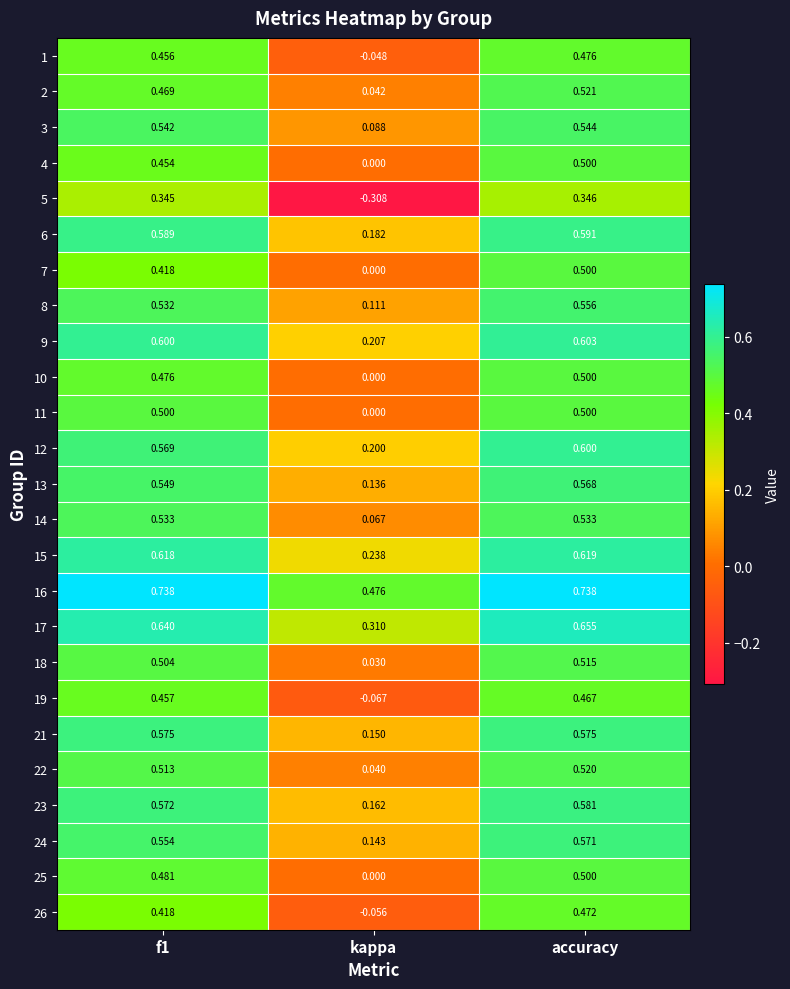

Is the value of 23 at accuracy greater than the value of 4 at kappa?

Yes